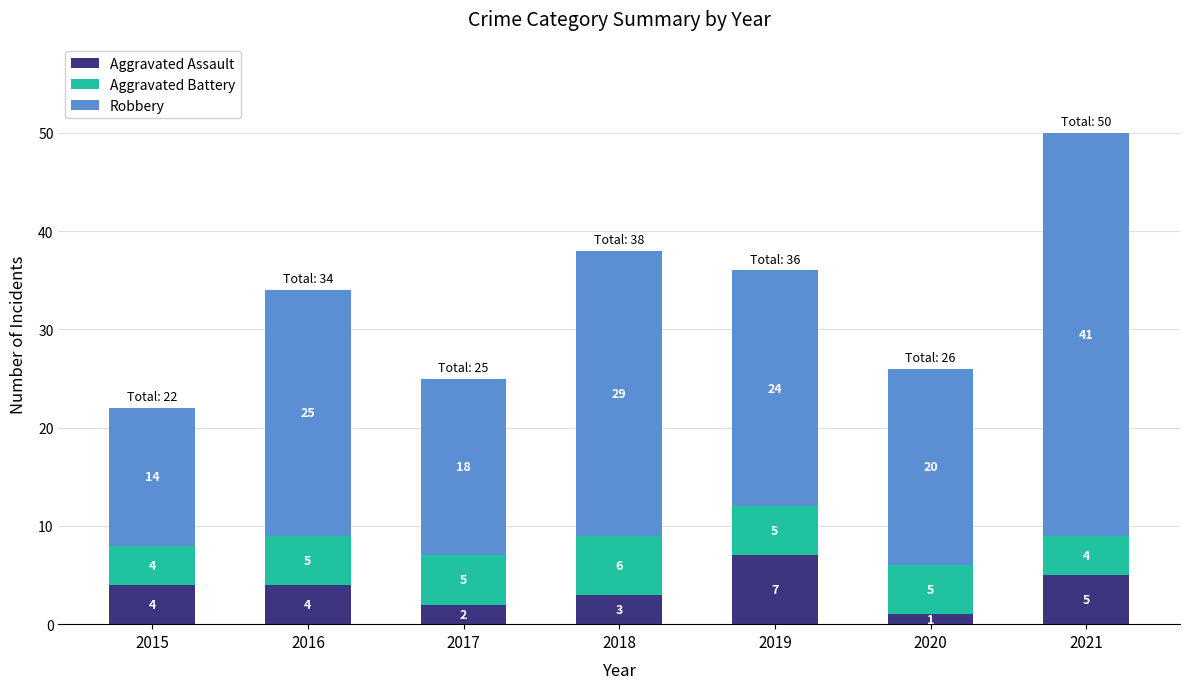

Which category has the highest value in the Aggravated Assault series?

2019